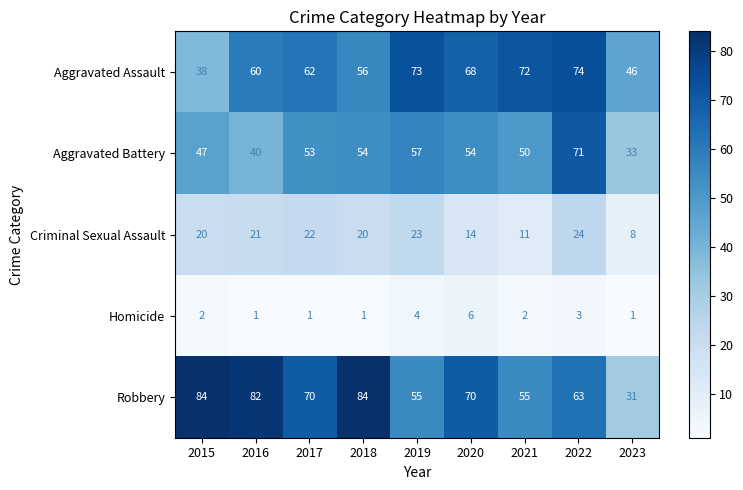

What is the difference between the highest and lowest values at 2022?

71